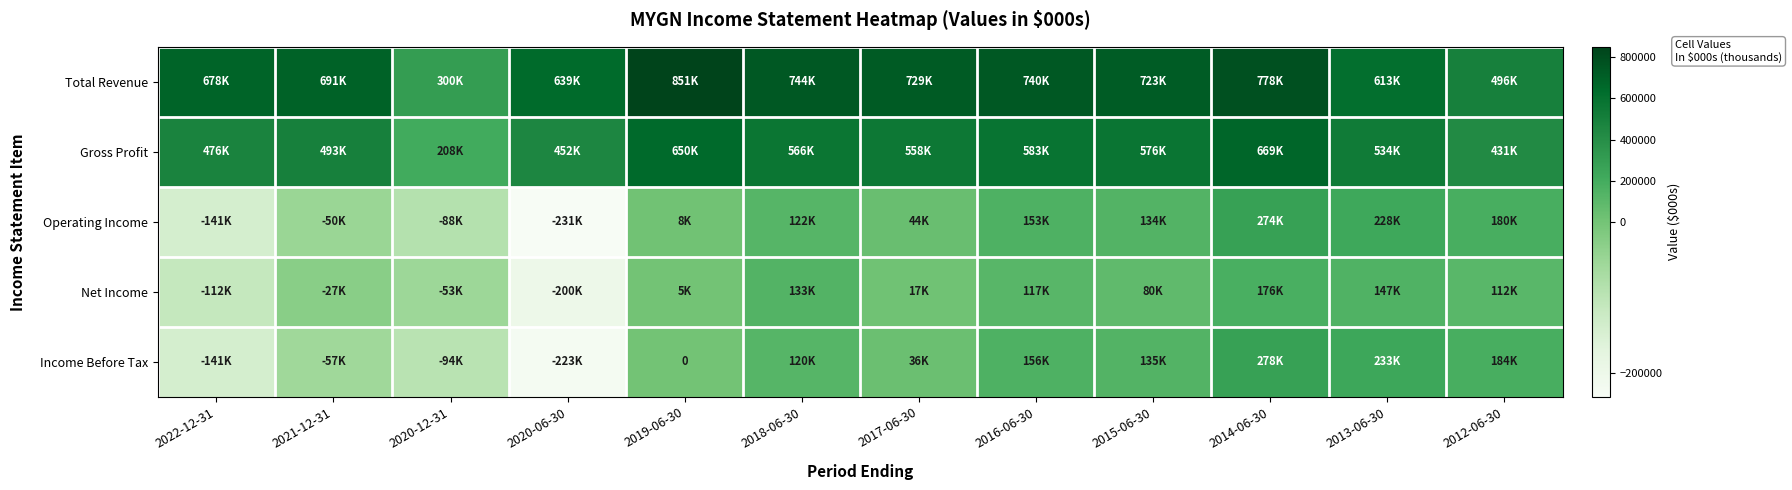

What is the difference between the maximum and minimum values in the Gross Profit series?

460600